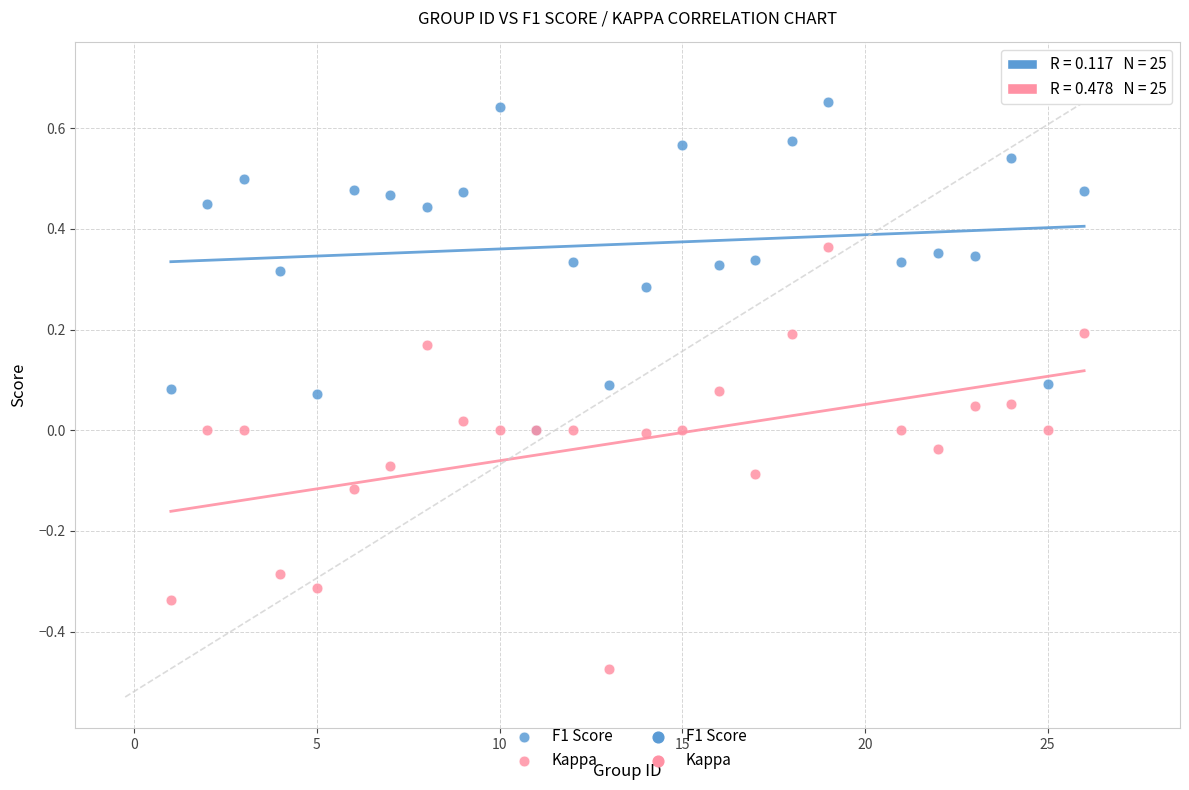

Which series contains the lowest Y value?

Kappa